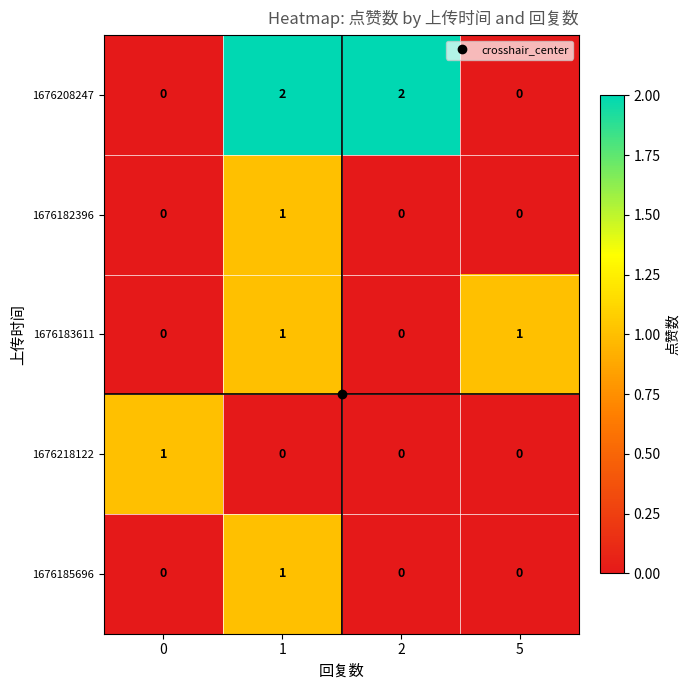

Count the 1676185696 values in the range 0 to 1.

4